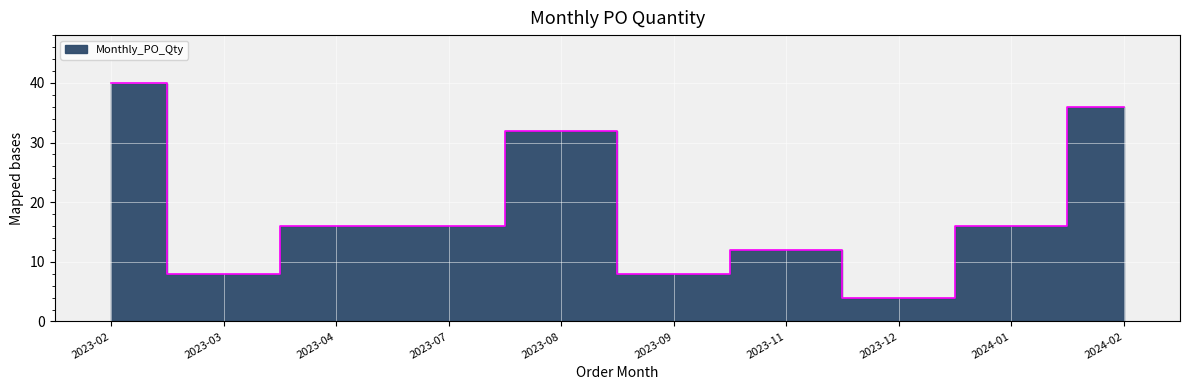

What is the sum of the values at 2024-02 and 2023-04?

52